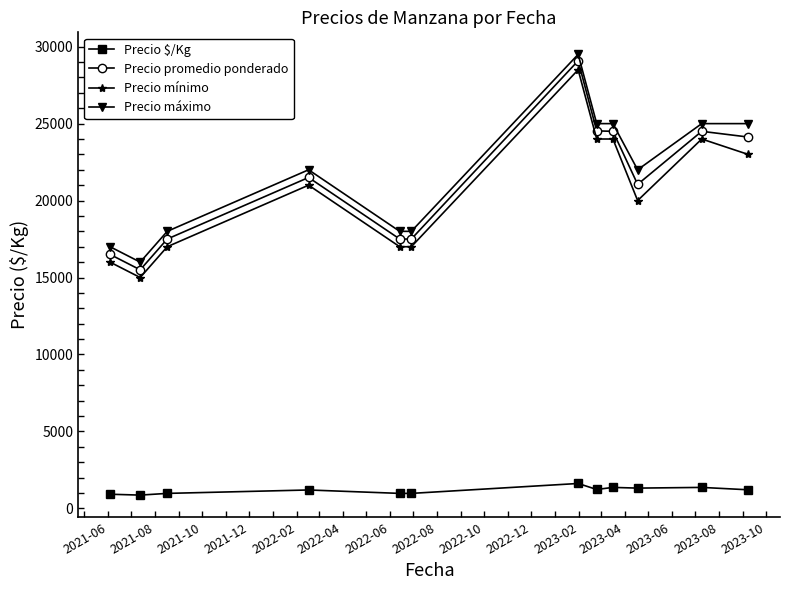

What is the value of the Precio promedio ponderado point at the 9th from the left?

24500.0